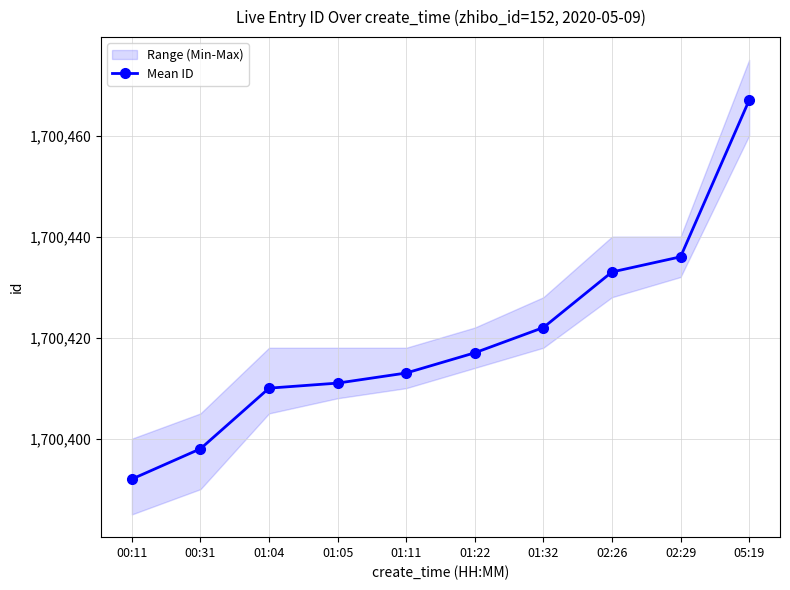

Reading right to left, transcribe all the data shown in this chart.

1700467	1700436	1700433	1700422	1700417	1700413	1700411	1700410	1700398	1700392